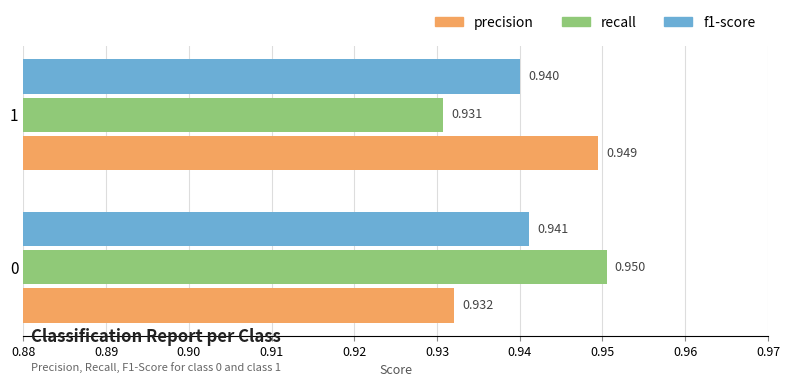

At which label does precision reach its minimum?

0